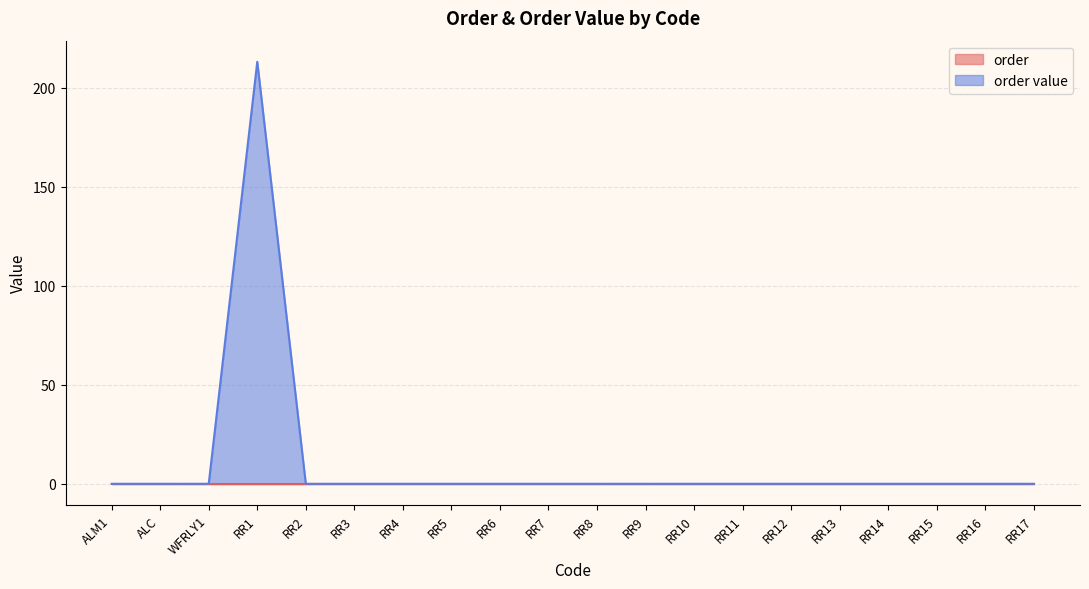

What is the label of the 20th point from the right?

ALM1